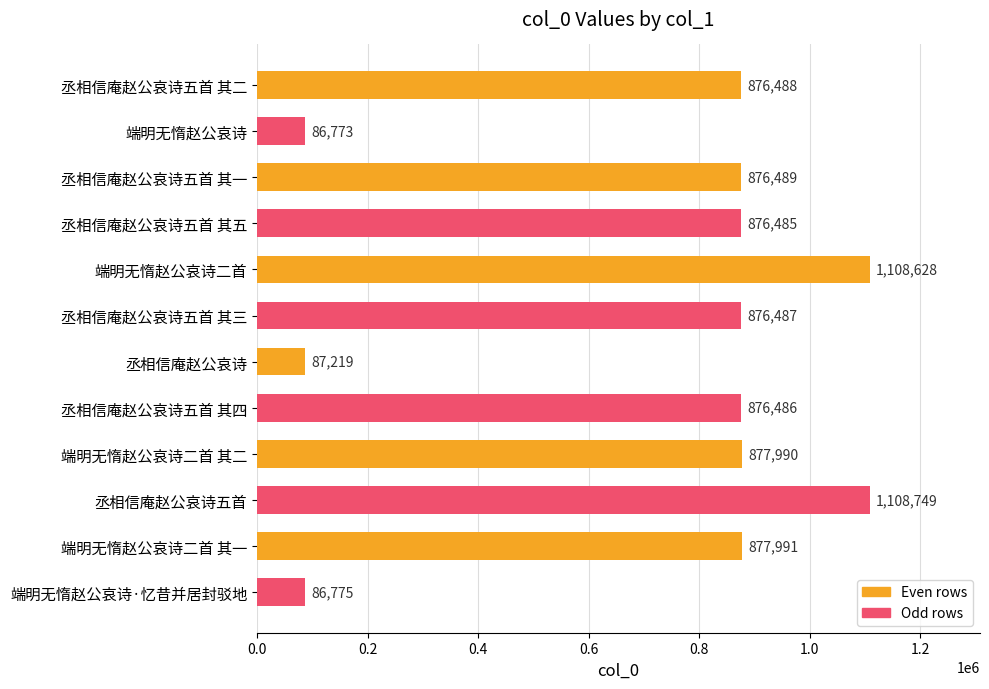

What is the average value?

718047